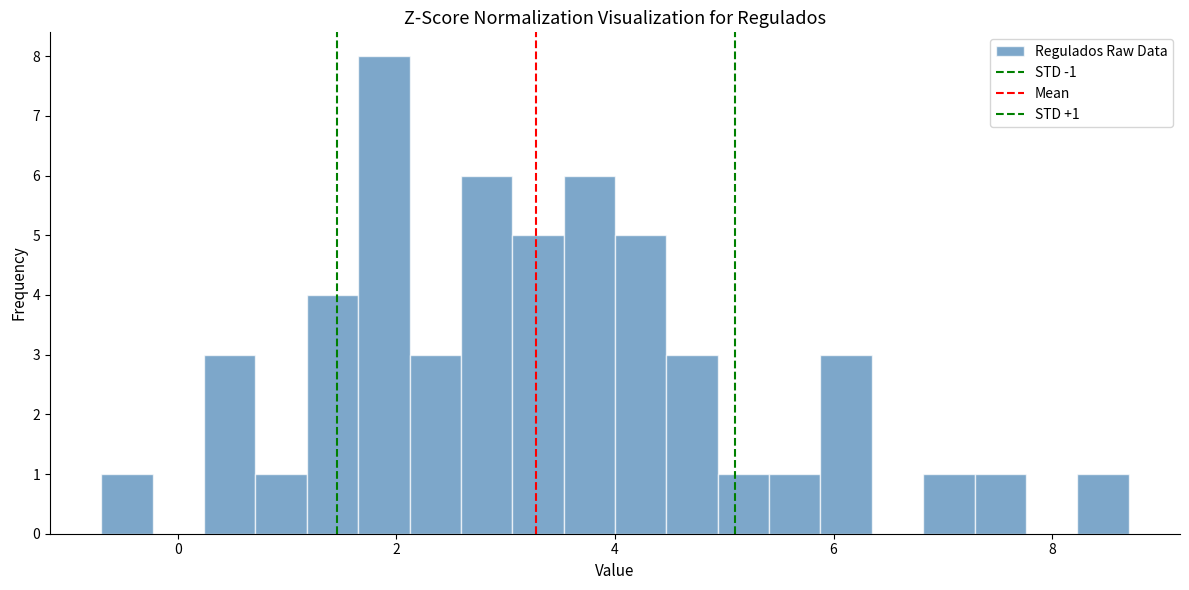

Around what value on the x-axis is the tallest bar? Give the approximate position of its centre, as read against the axis.

1.8